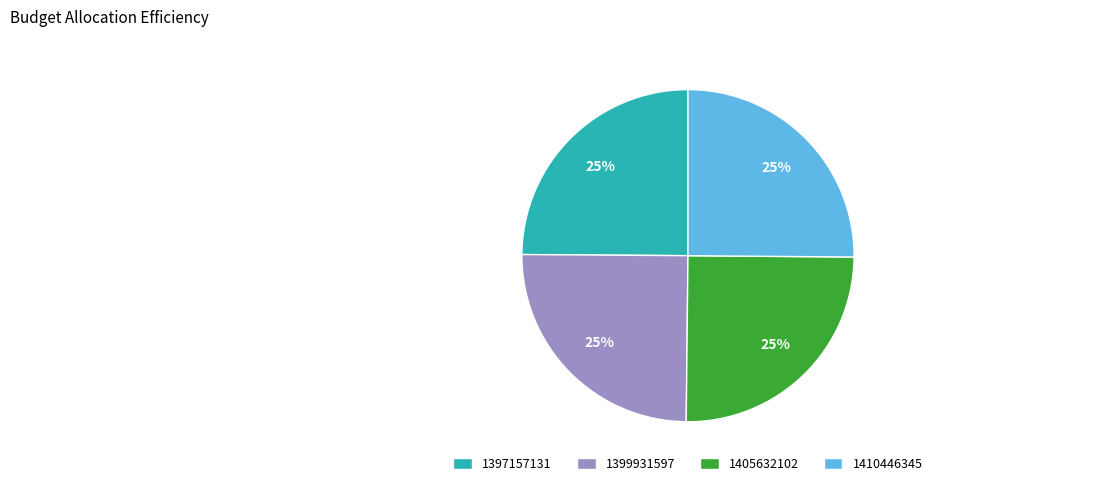

To the nearest percent, what portion does 1410446345 represent?

25%